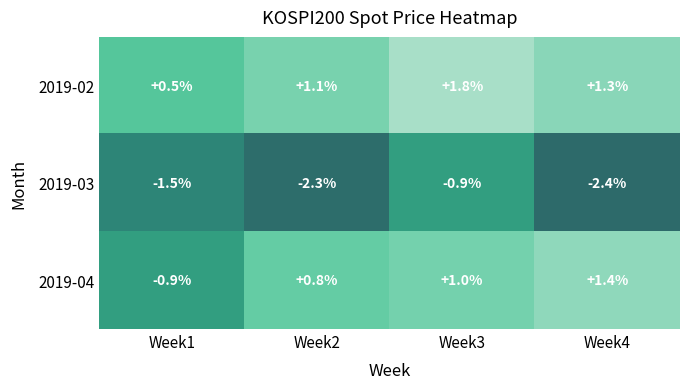

What is the highest value of the 2019-02 series?

1.8